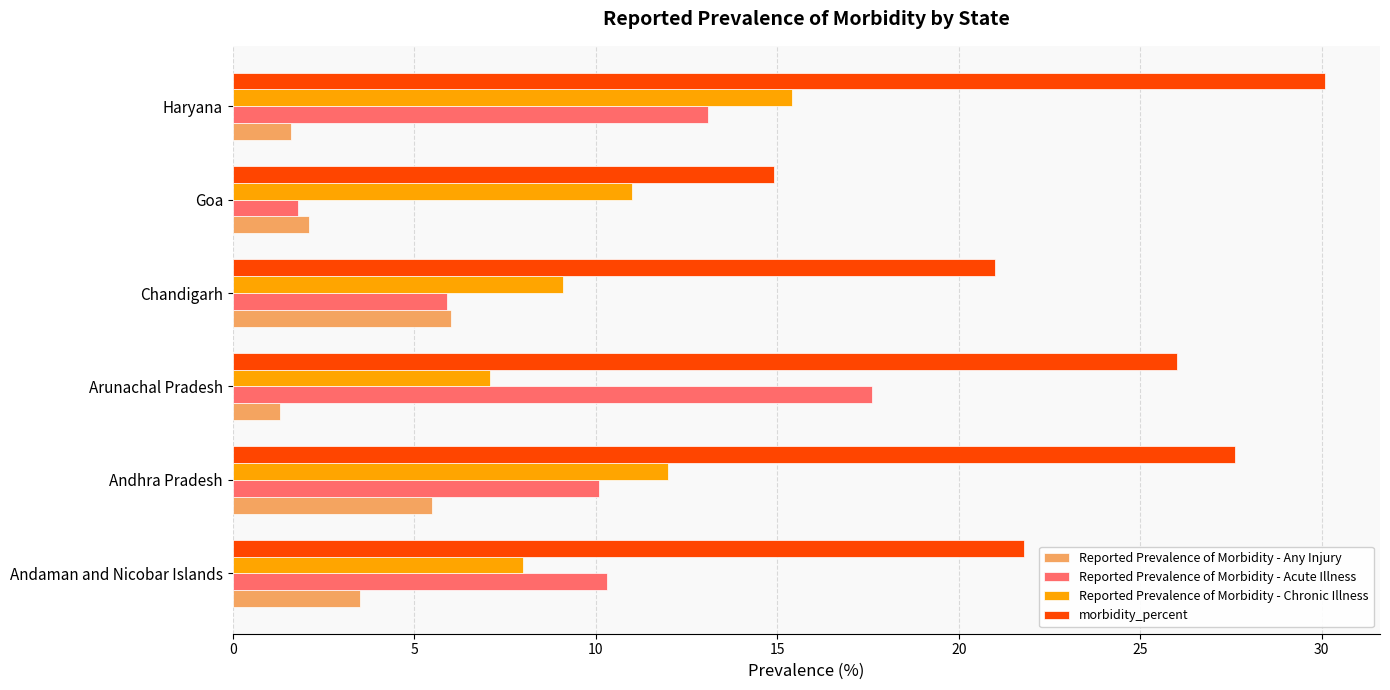

Which series has the largest total across all categories?

morbidity_percent